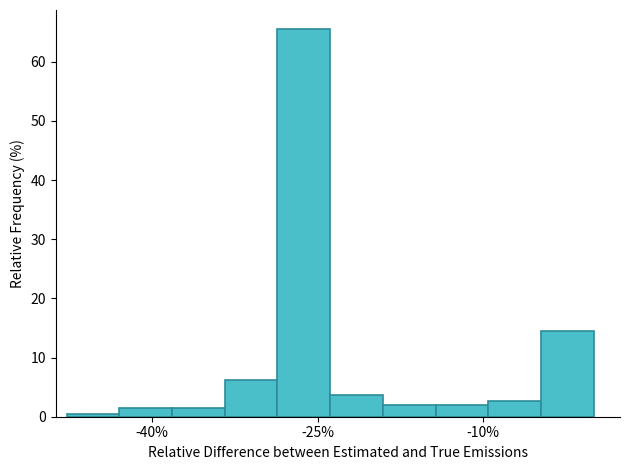

Around what value on the x-axis is the tallest bar? Give the approximate position of its centre, as read against the axis.

-26